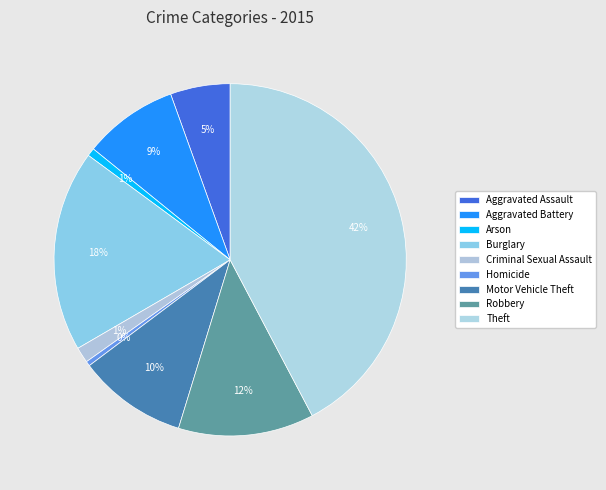

How many slices are in this pie chart?

9